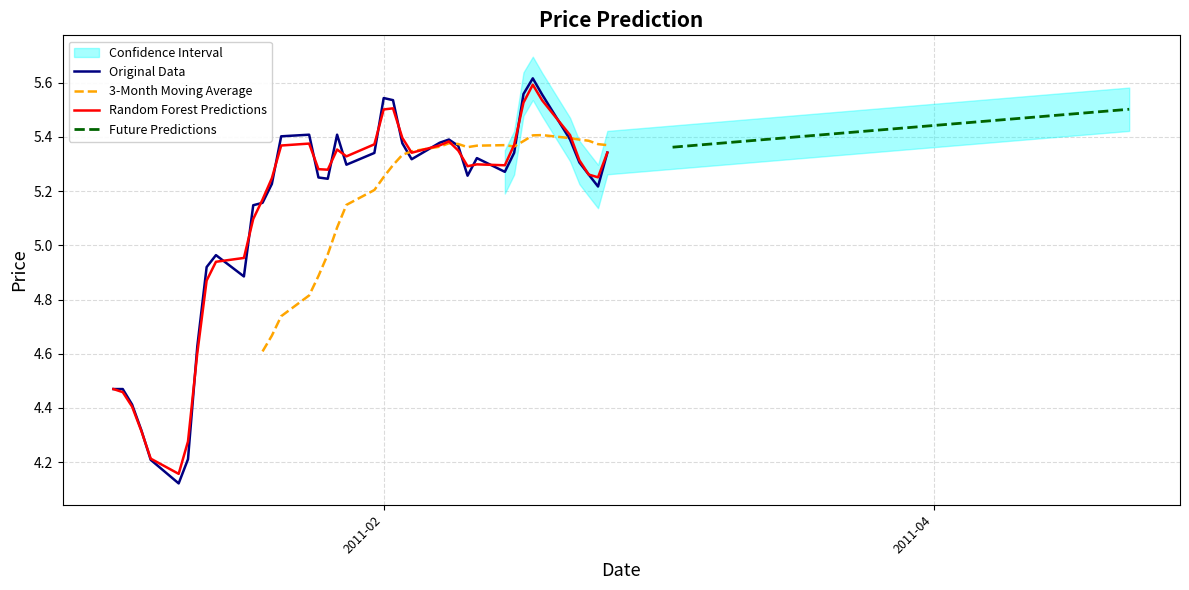

How many values are below 5?

11